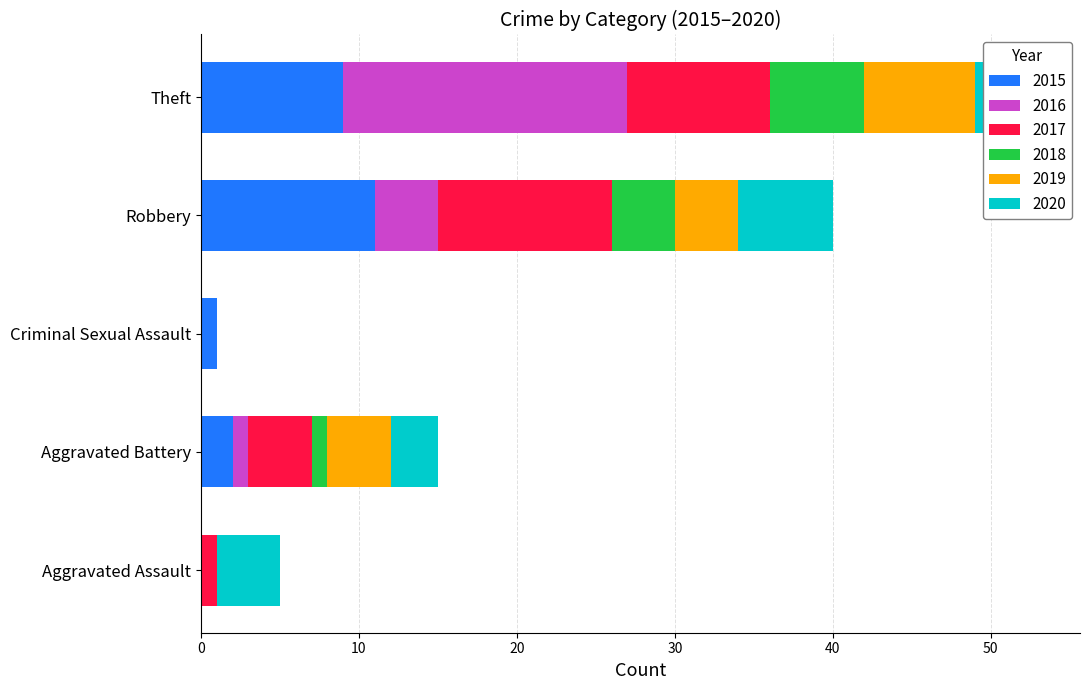

The 2015 series shows 11 at Robbery. True or false?

True